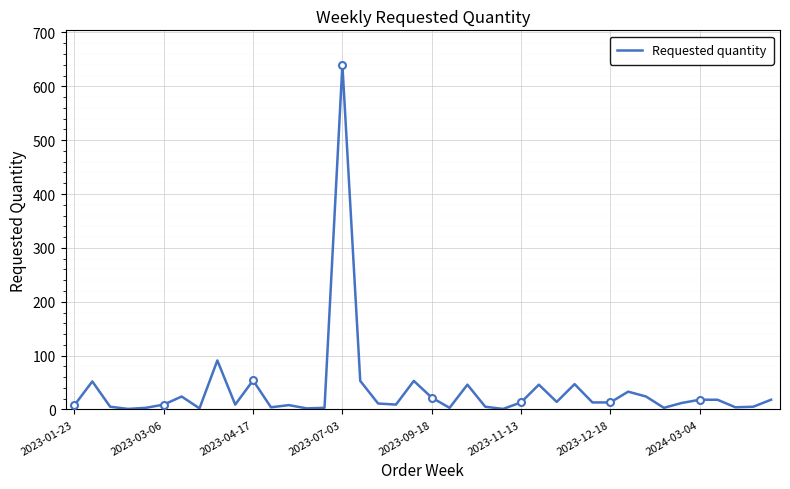

What is the difference between the second highest and minimum values?

90